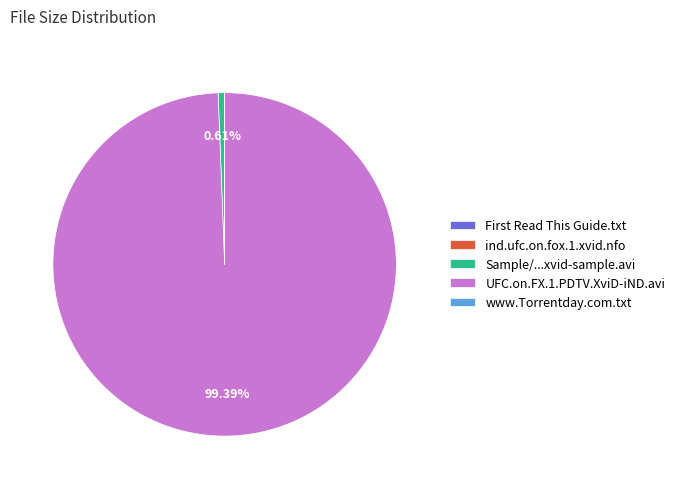

True or false: UFC.on.FX.1.PDTV.XviD-iND.avi accounts for 99% of the total.

True